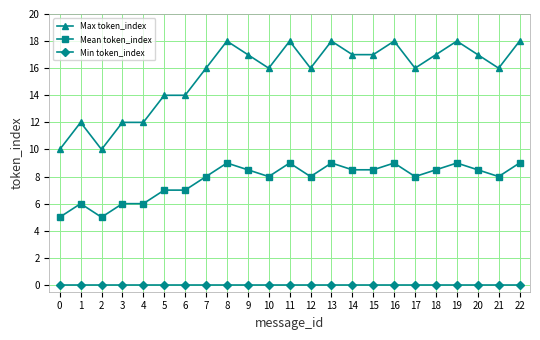

True or false: Mean token_index has more than 2 points higher than both neighbors.

True